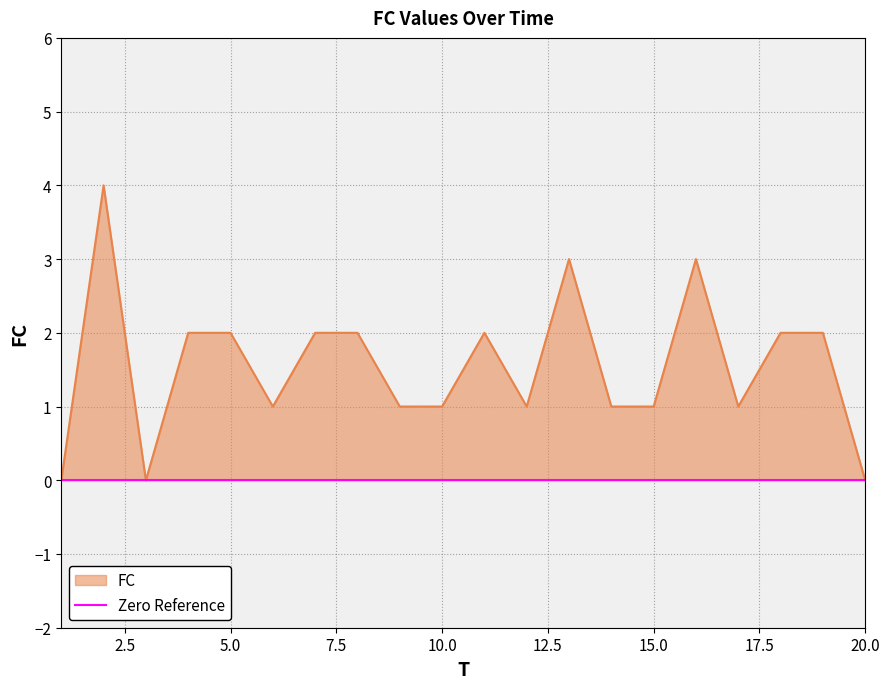

At which category does the chart reach its peak across all series?

2